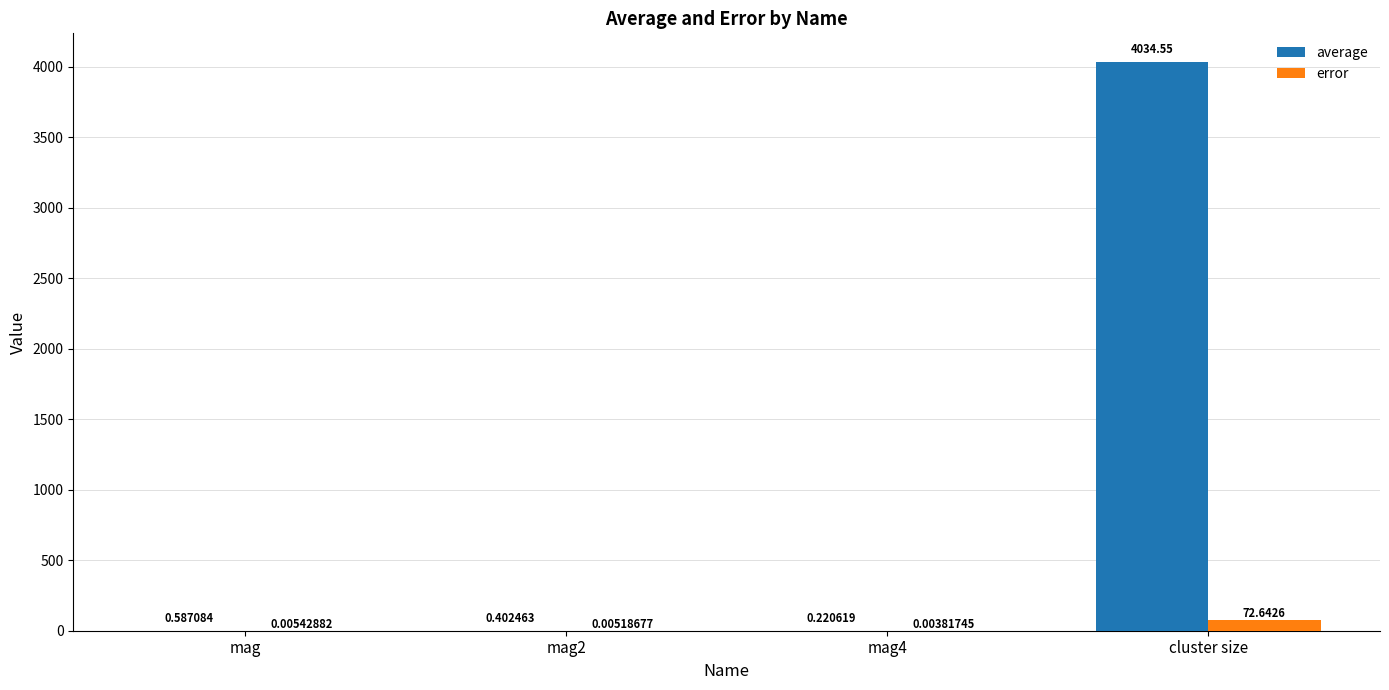

Are the bars grouped side by side (vs. stacked)?

Yes